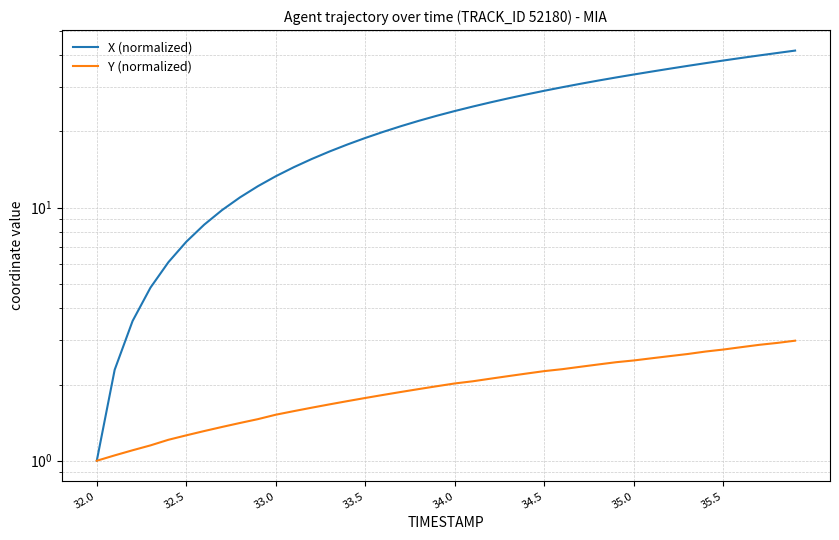

True or false: Y (normalized) and X (normalized) intersect in this chart.

False